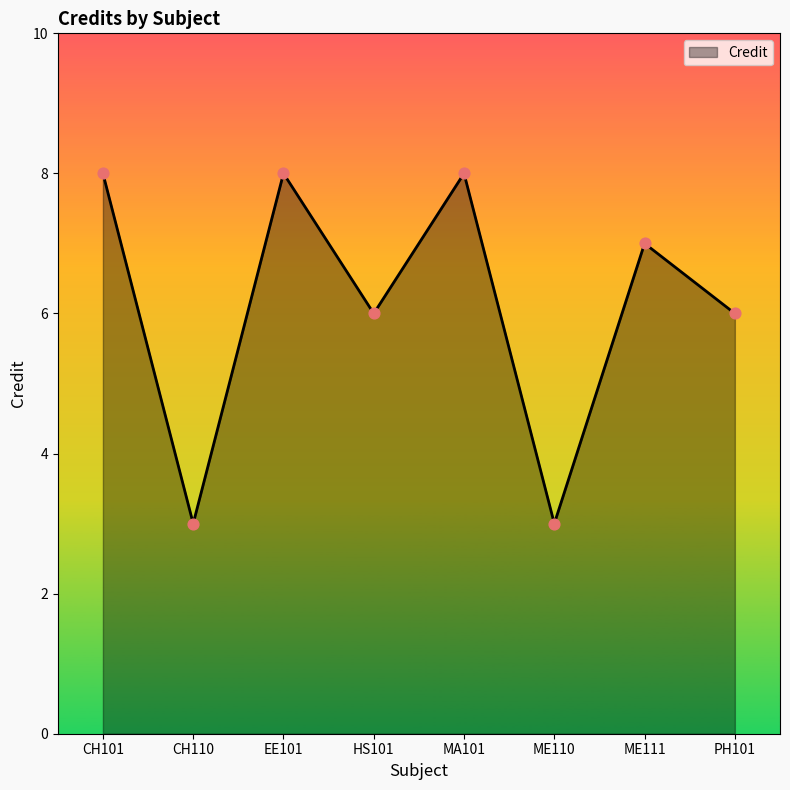

Approximately how many times larger is the value at CH110 compared to HS101?

0.5